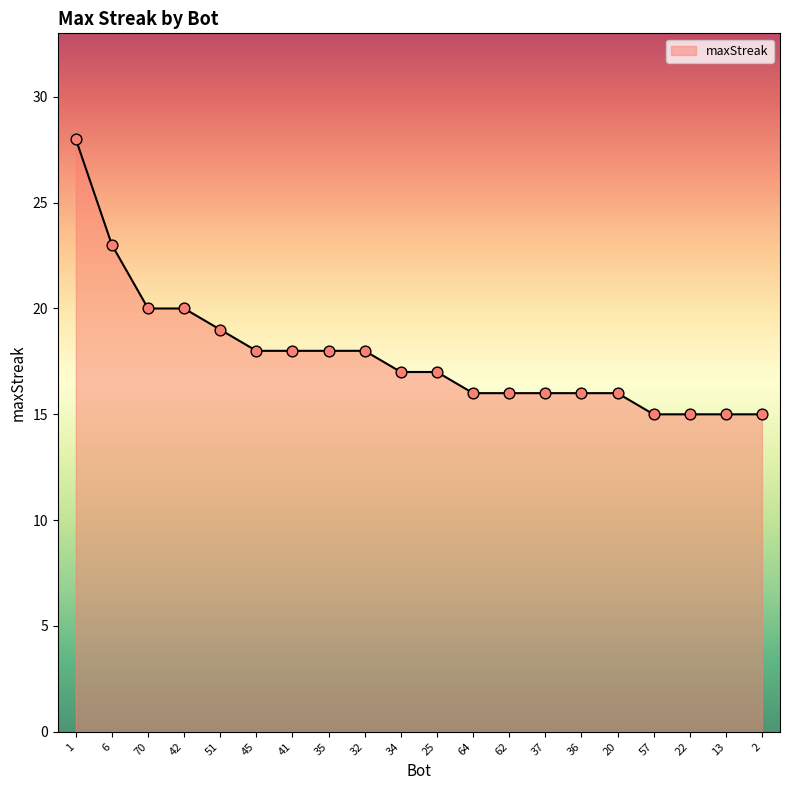

What is the change in value from 51 to 36?

-3